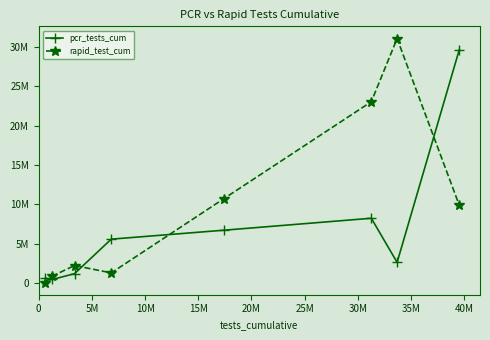

Which series ends up on top after the final intersection of rapid_test_cum and pcr_tests_cum?

pcr_tests_cum